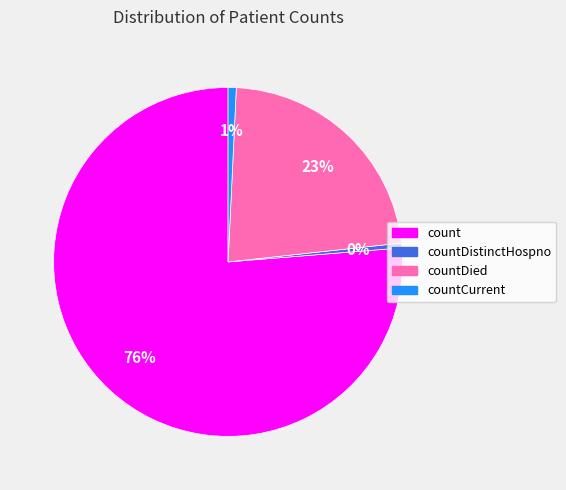

Is there a majority slice in this chart?

Yes